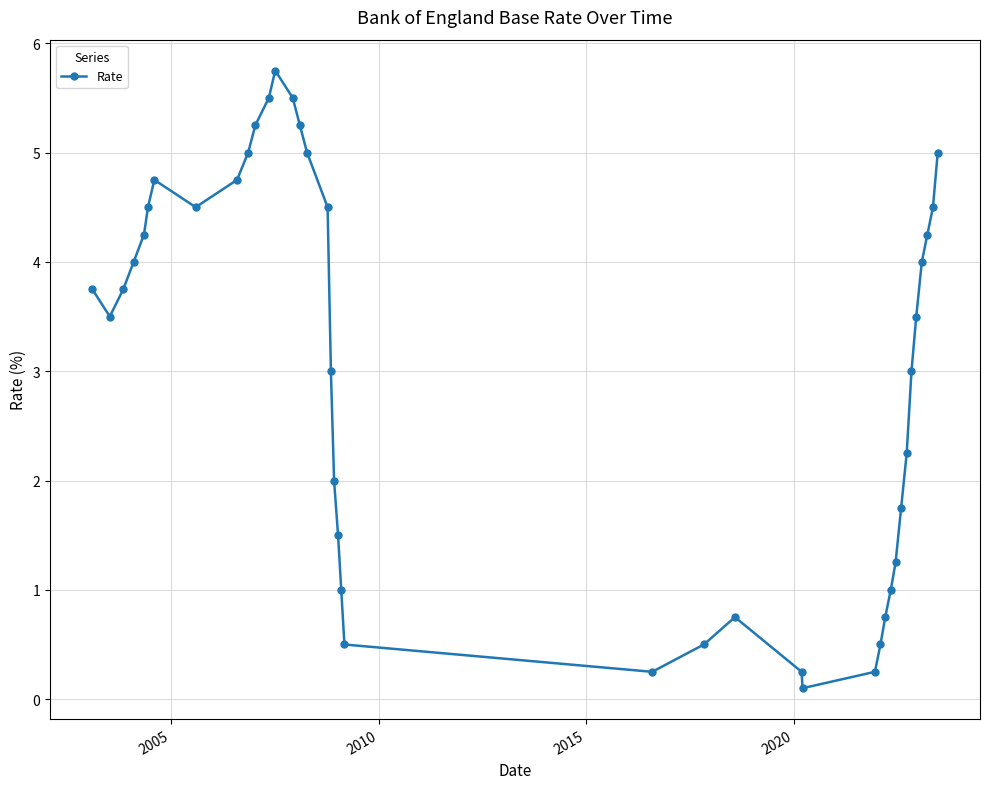

What is the greatest value displayed?

5.8